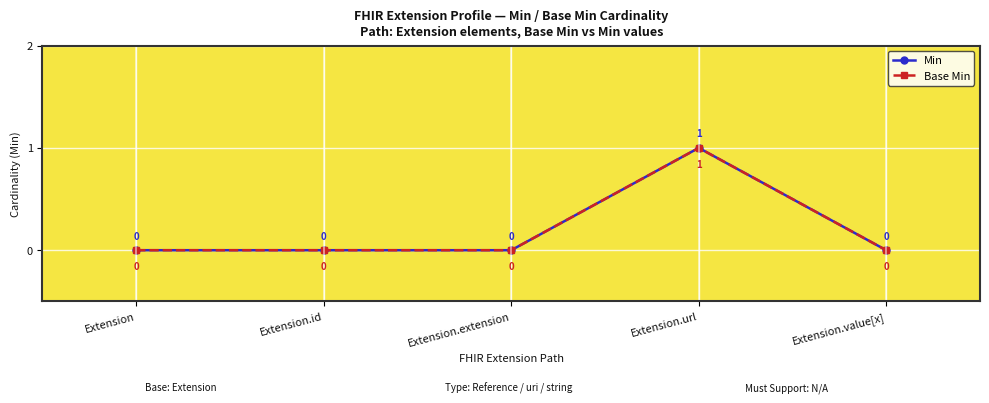

Does the chart display data point markers on the line(s)?

Yes